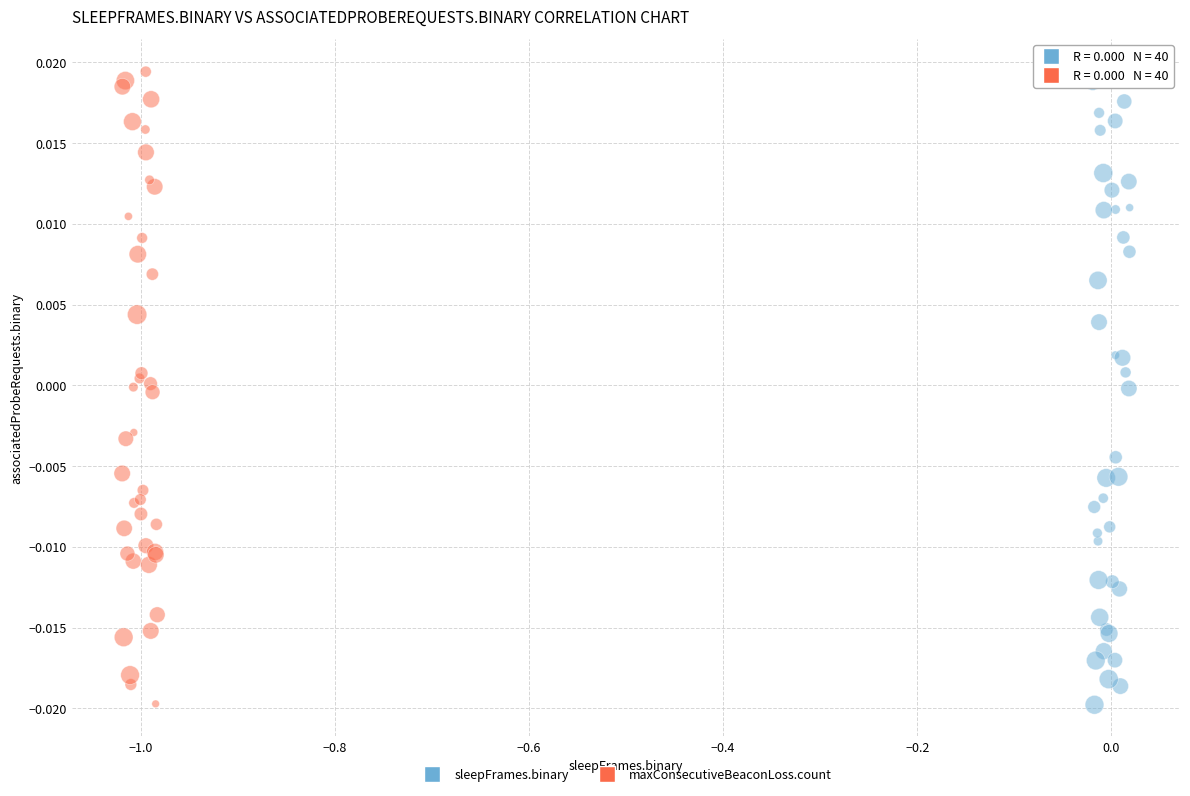

What are all the series names shown in the legend?

sleepFrames.binary, maxConsecutiveBeaconLoss.count